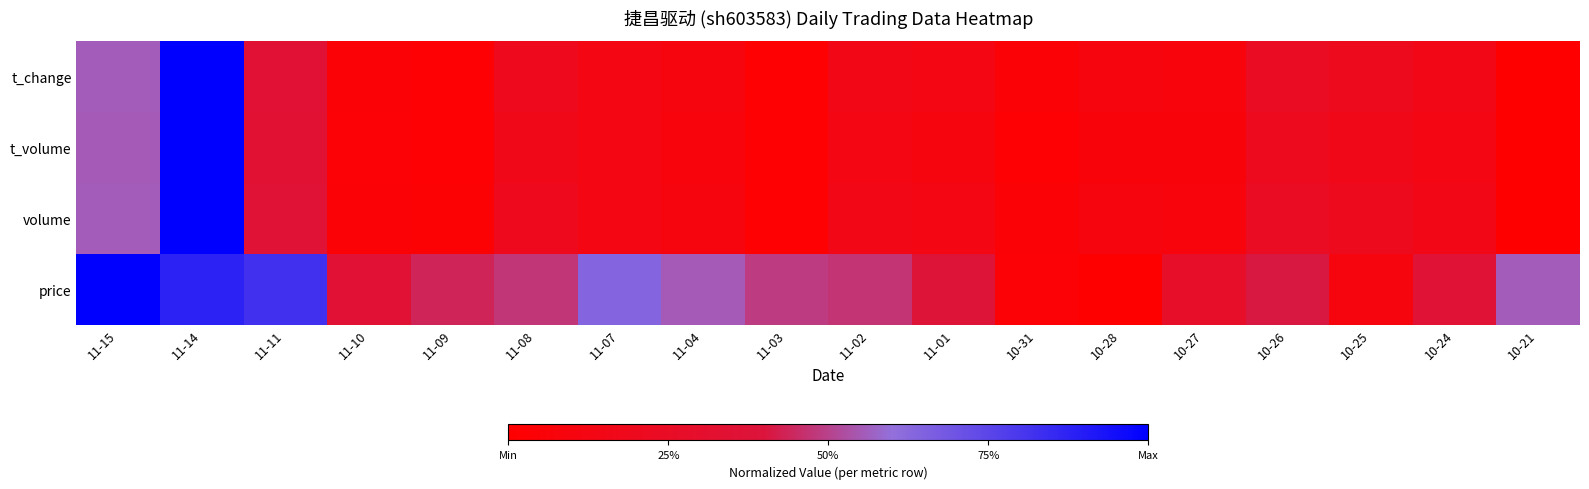

The value at 10-24 is 0.1. True or false?

False